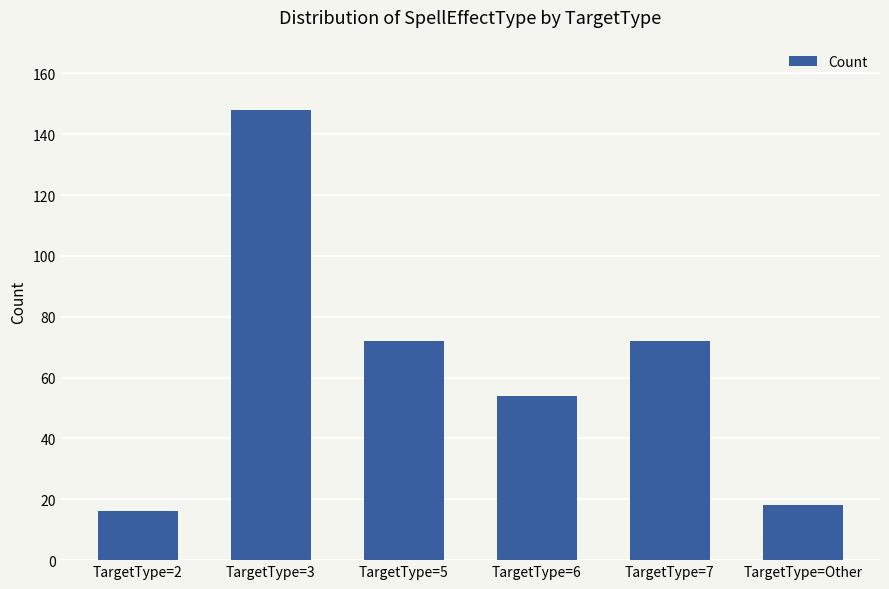

Approximately how many times larger is the value at TargetType=Other compared to TargetType=6?

0.3